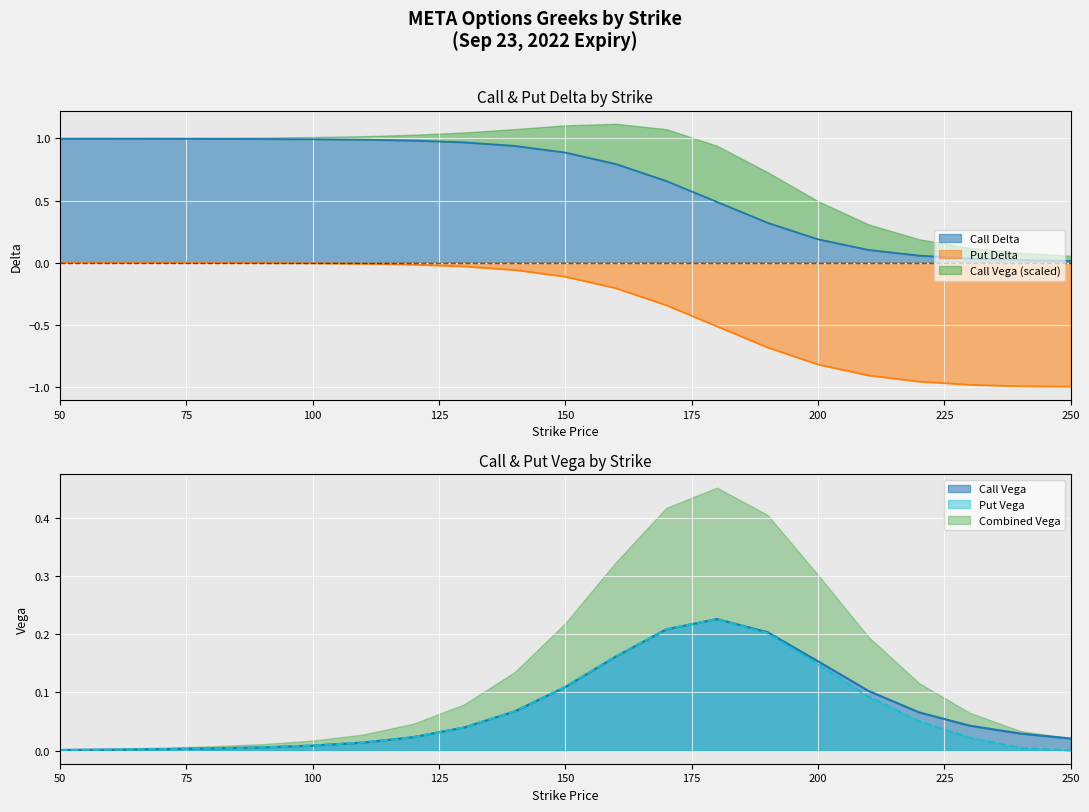

Is the value of Call Delta at 200 greater than the value of Call Vega at 100?

Yes